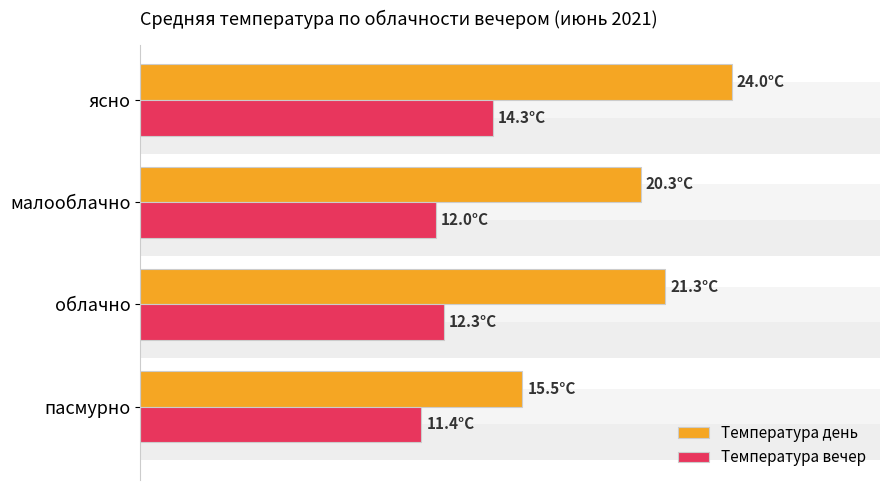

The value of Температура вечер at 15 is 19.7. True or false?

False